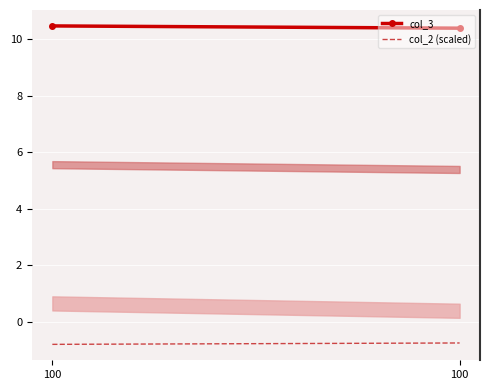

At which category does the chart reach its minimum across all series?

100